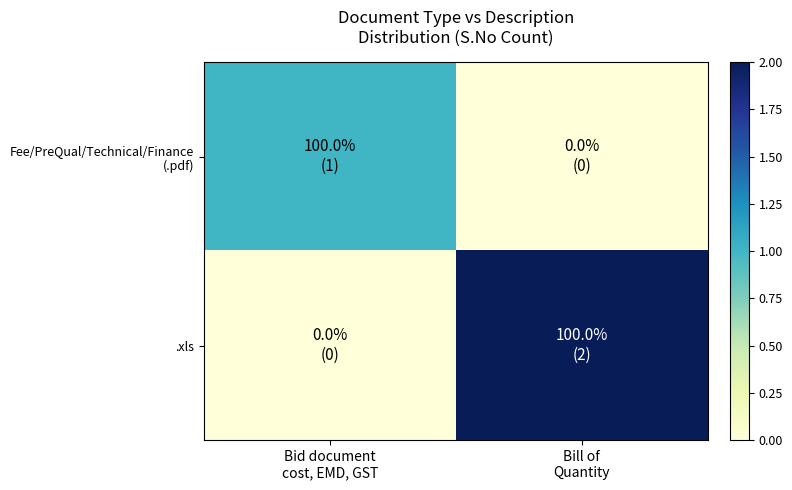

At how many categories does at least one series exceed 1?

1